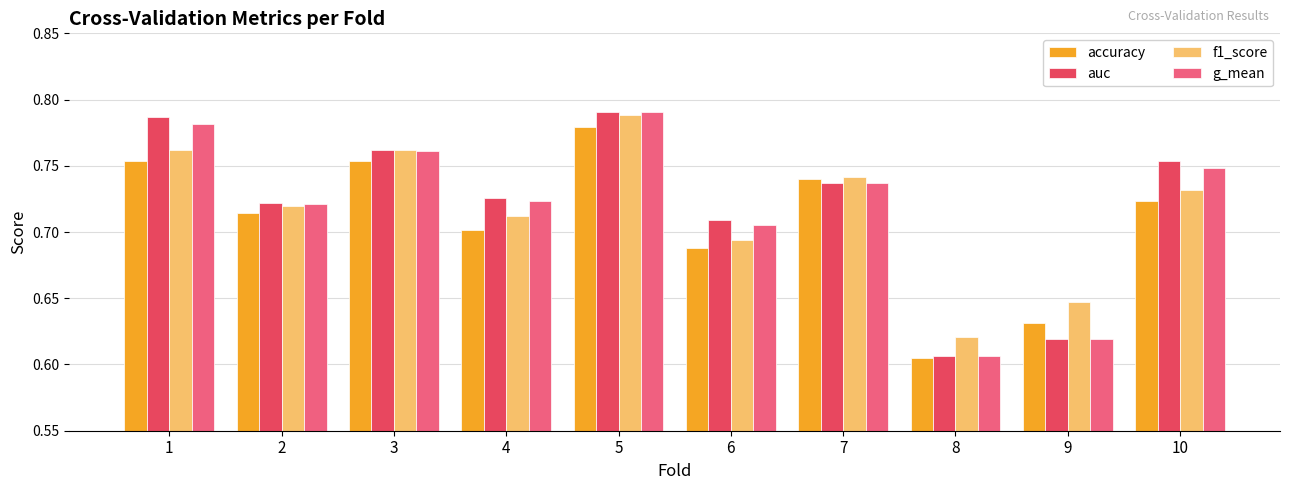

Which label corresponds to the smallest value in the chart?

8